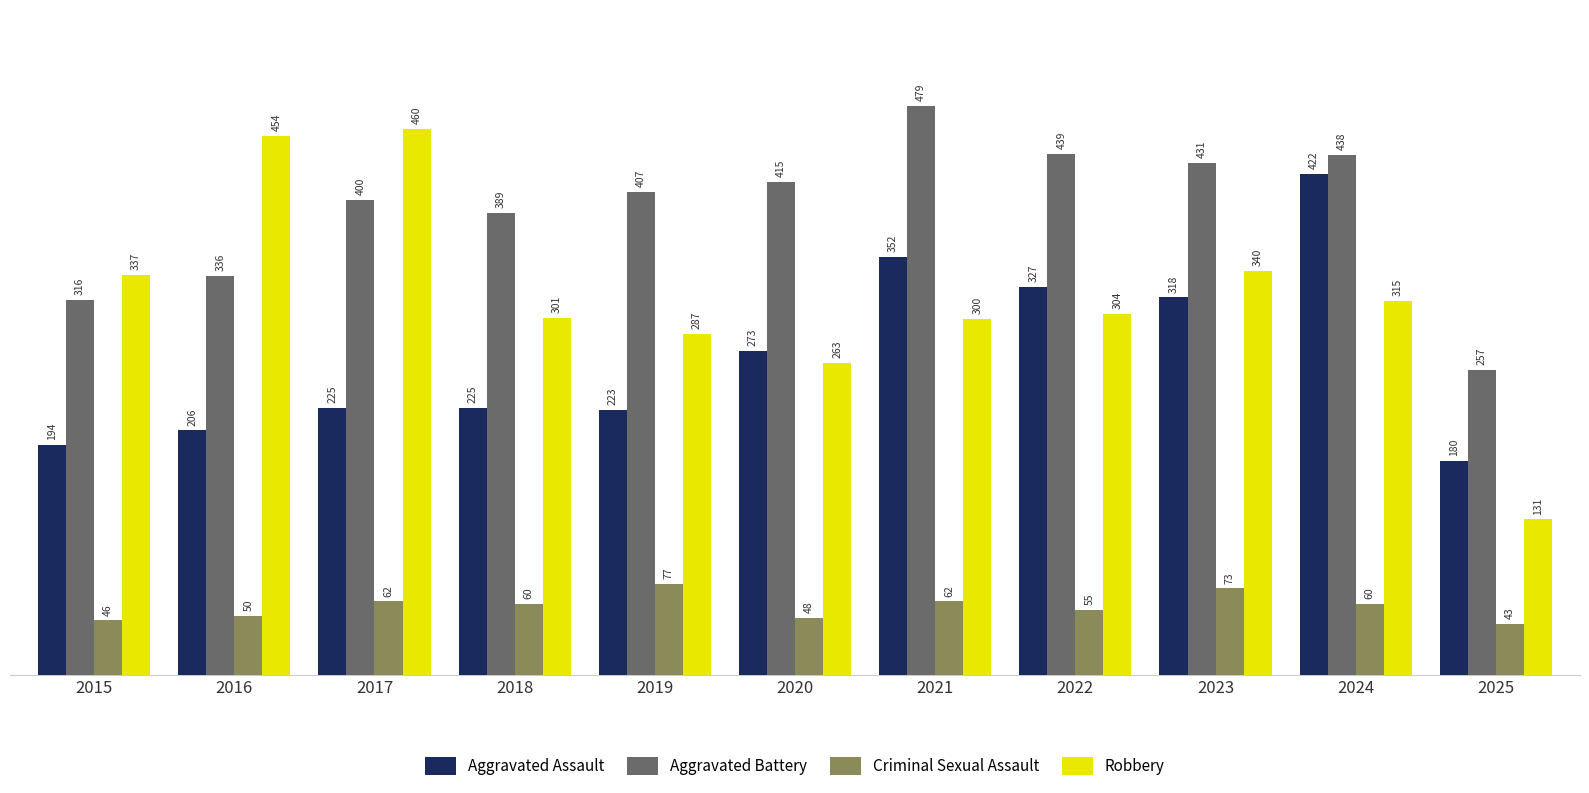

At how many categories does at least one series exceed 208?

11